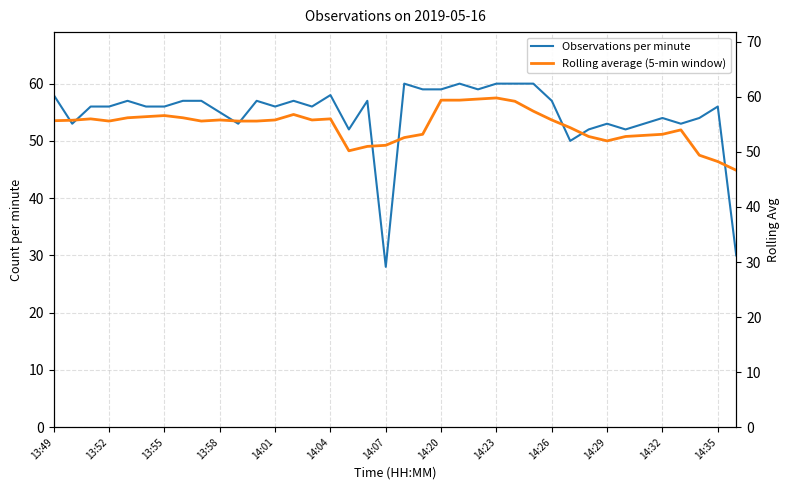

At which category does Rolling average (5-min window) reach its first local valley?

13:52